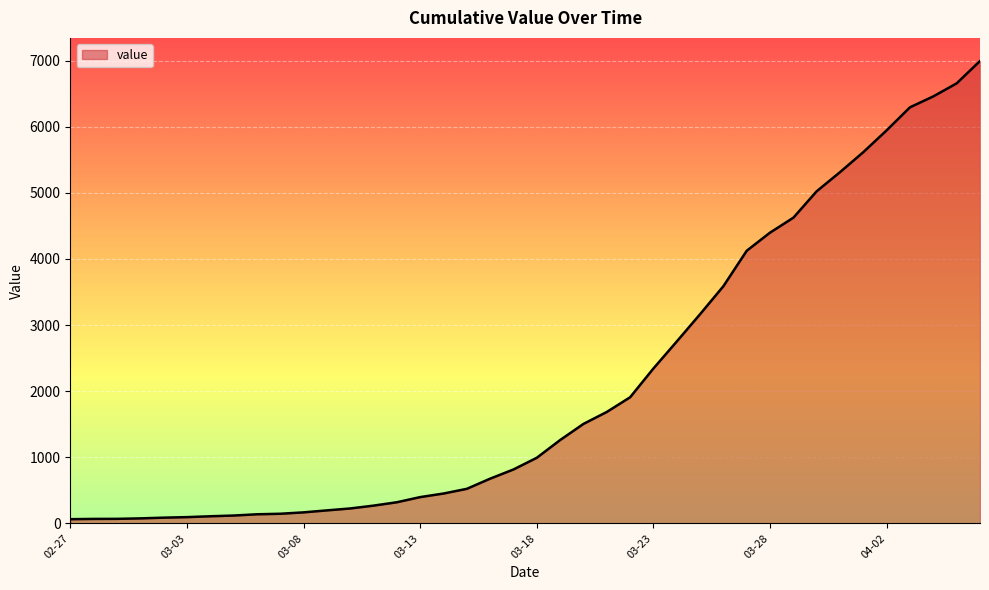

What is the difference between the maximum and minimum values?

6931